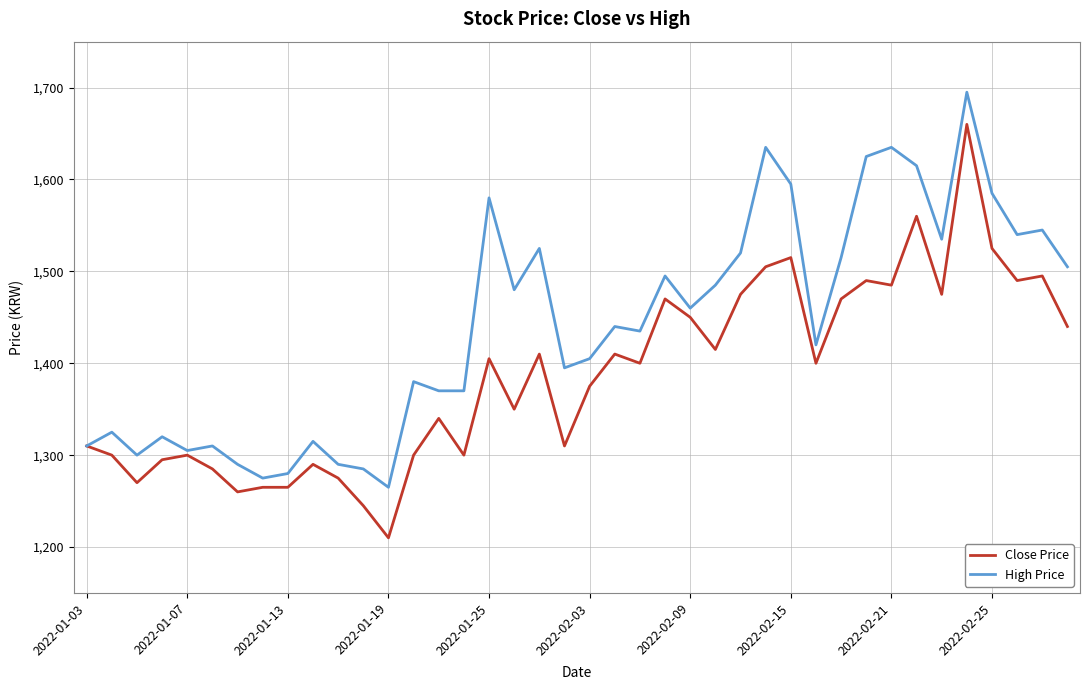

What is the minimum value shown in the chart?

1210